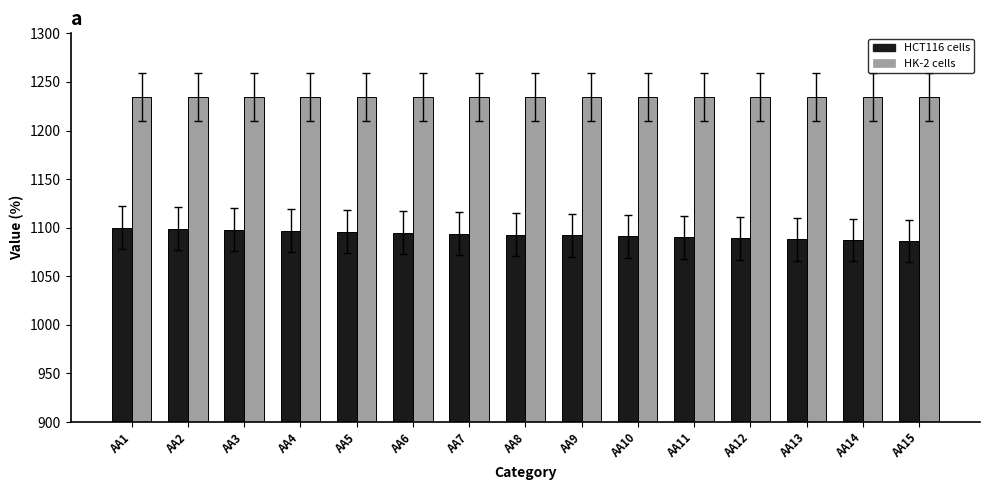

Is the value of HCT116 cells at AA15 greater than the value of HK-2 cells at AA13?

No